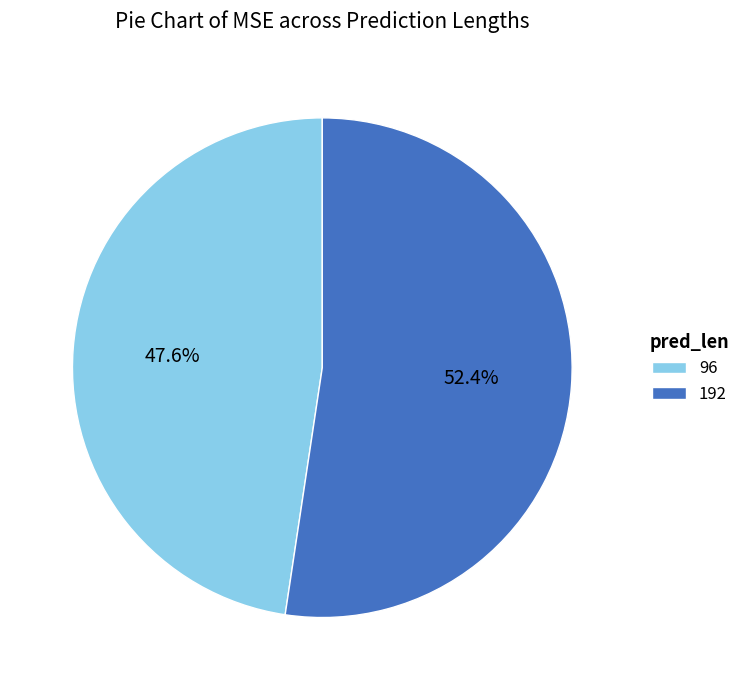

Between 96 and 192, which is larger?

192